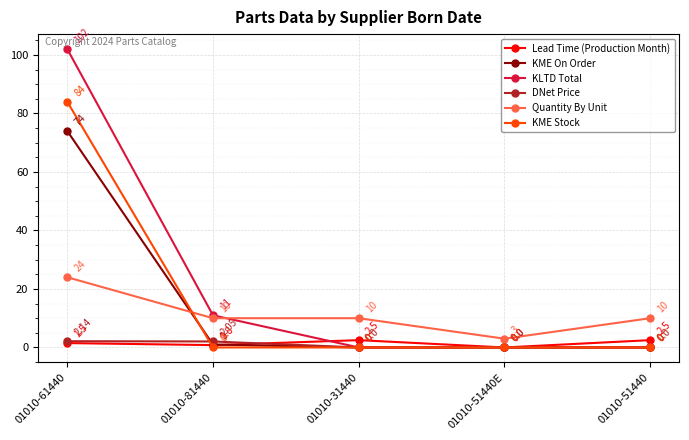

What is the total value across all series at 01010-81440?

24.9